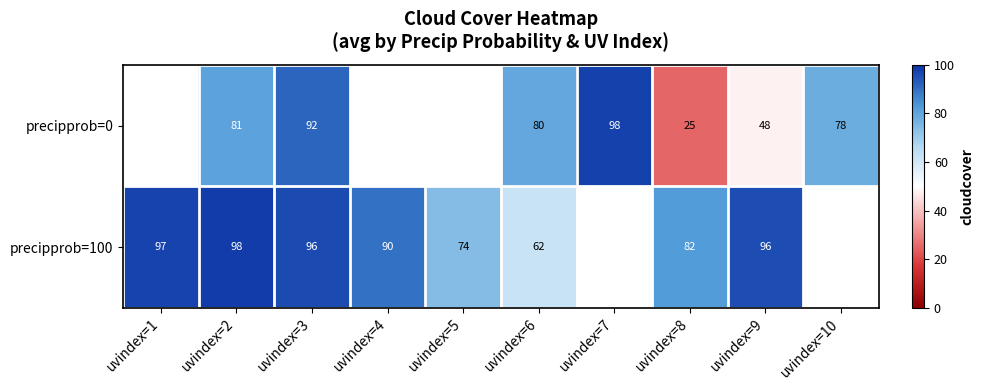

True or false: precipprob=100 has a value of 142.0 at uvindex=4.

False